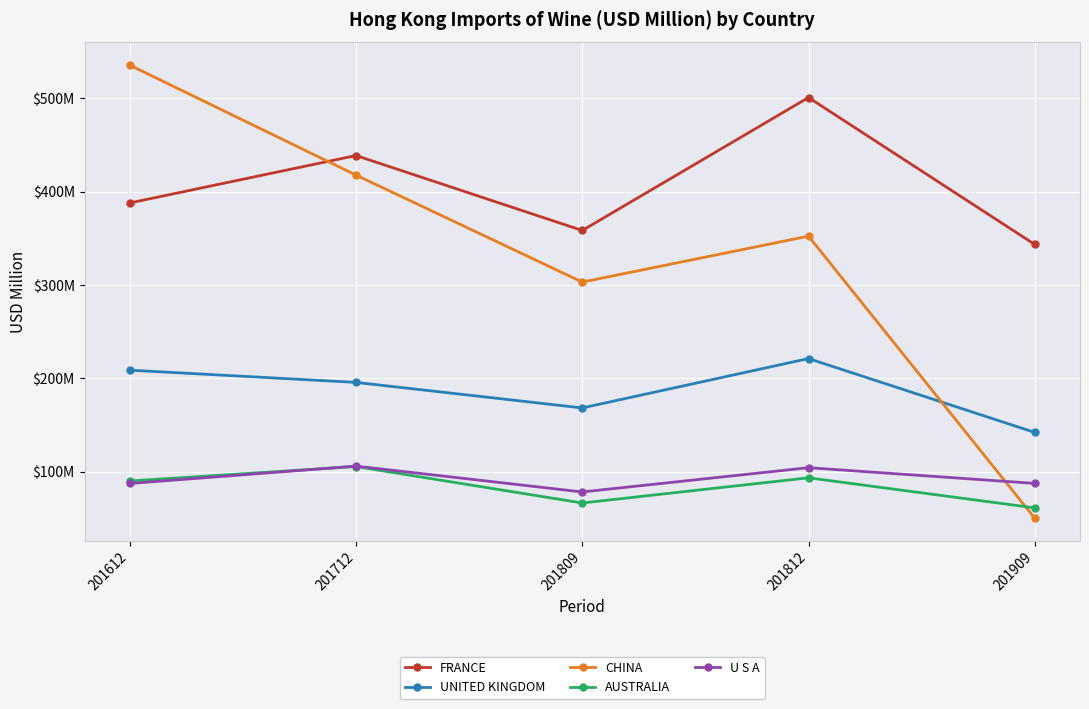

Does the chart have visible grid lines?

Yes